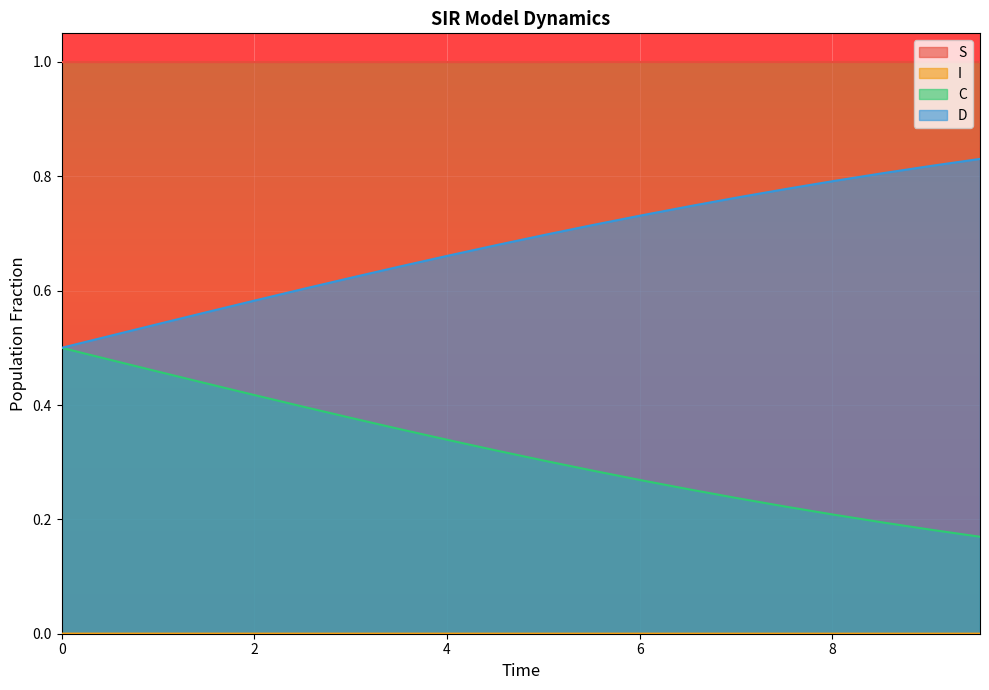

What is the value of the I point at the 9th from the left?

1.0